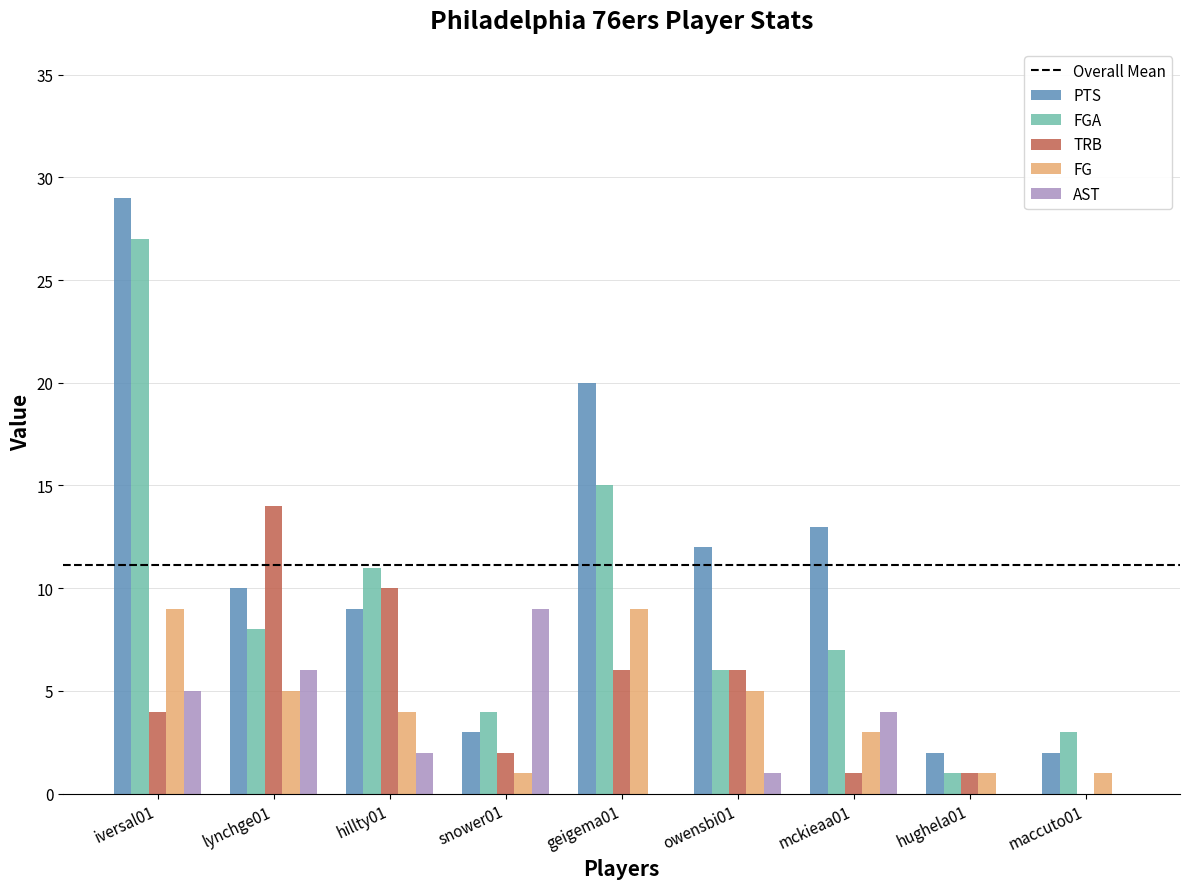

Which series has the largest total across all categories?

PTS